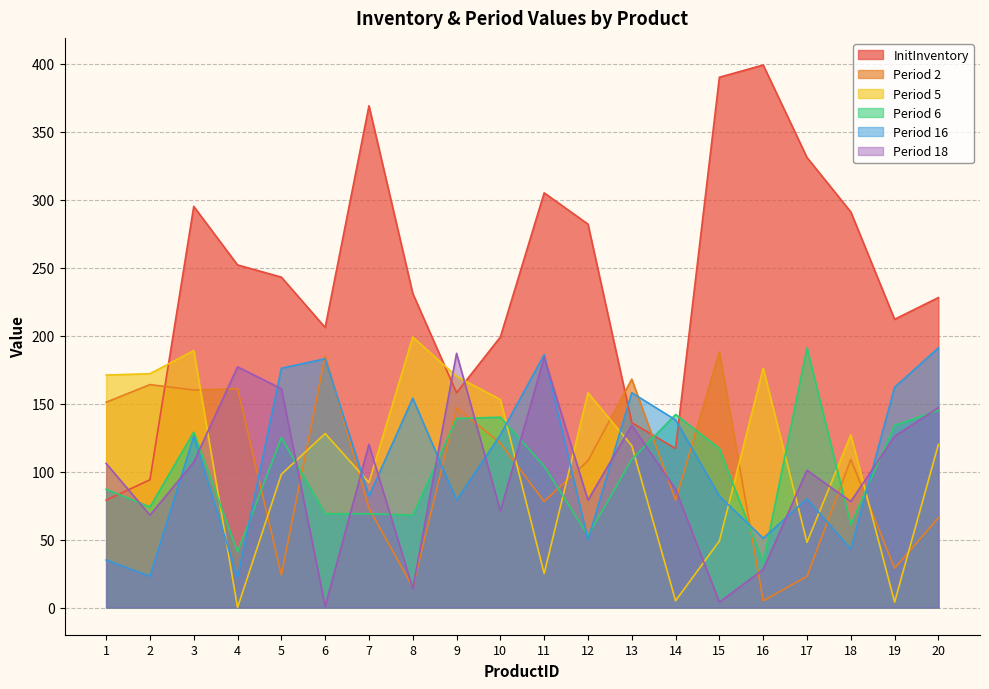

What value does the Period 16 series have at 4?

22